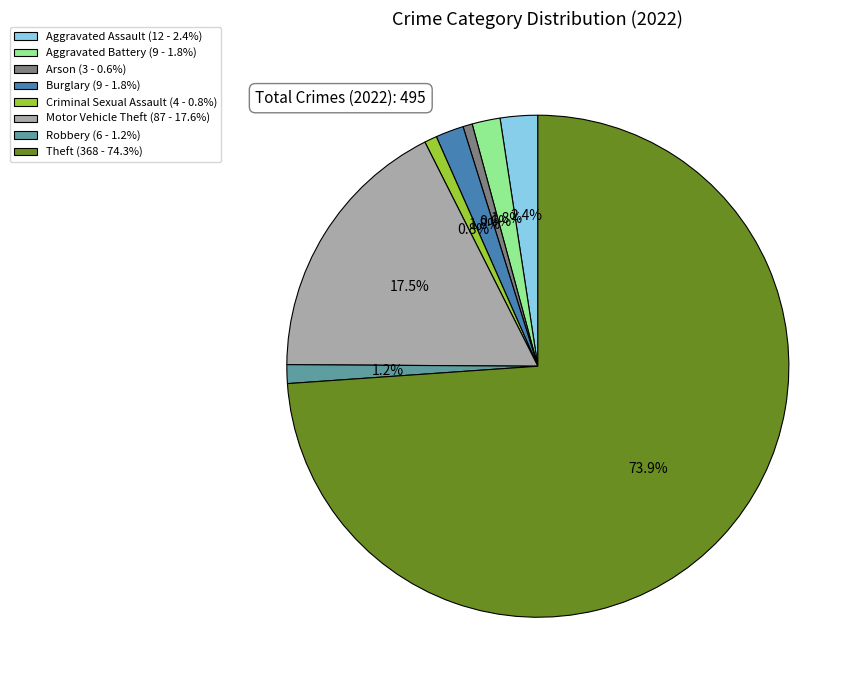

Does any single category account for the majority?

Yes